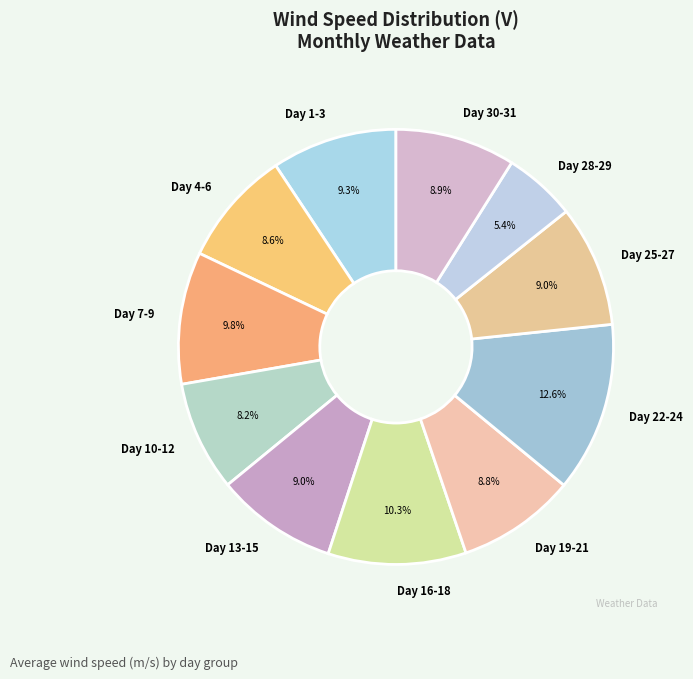

How much of the chart is everything except Day 30-31?

91.1%